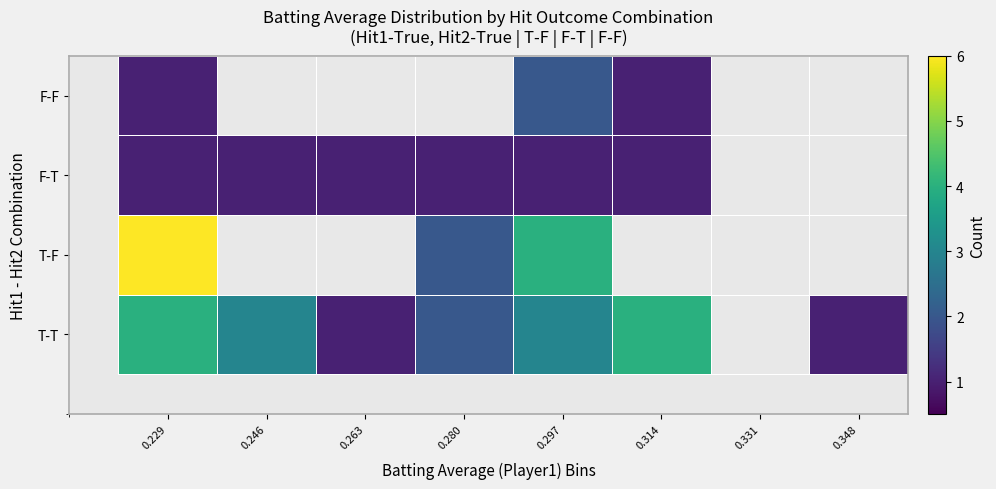

At which category does the chart reach its minimum across all series?

0.263